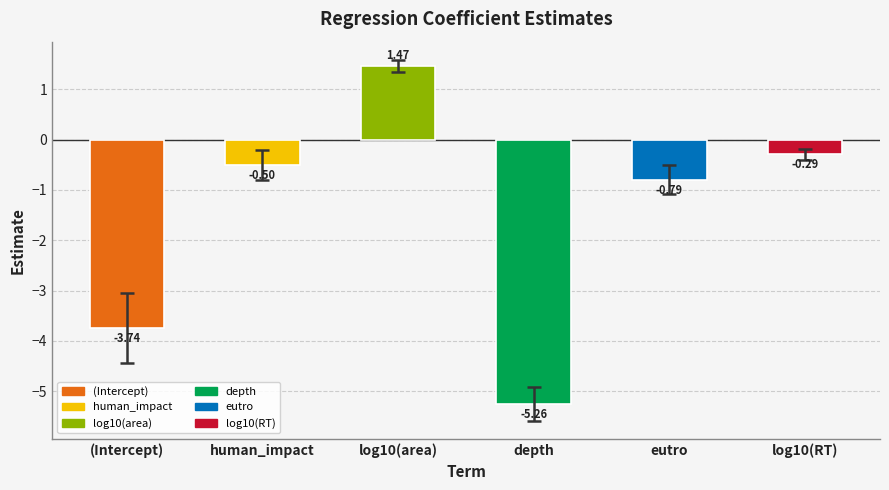

At which label does std.error reach its minimum?

log10(RT)